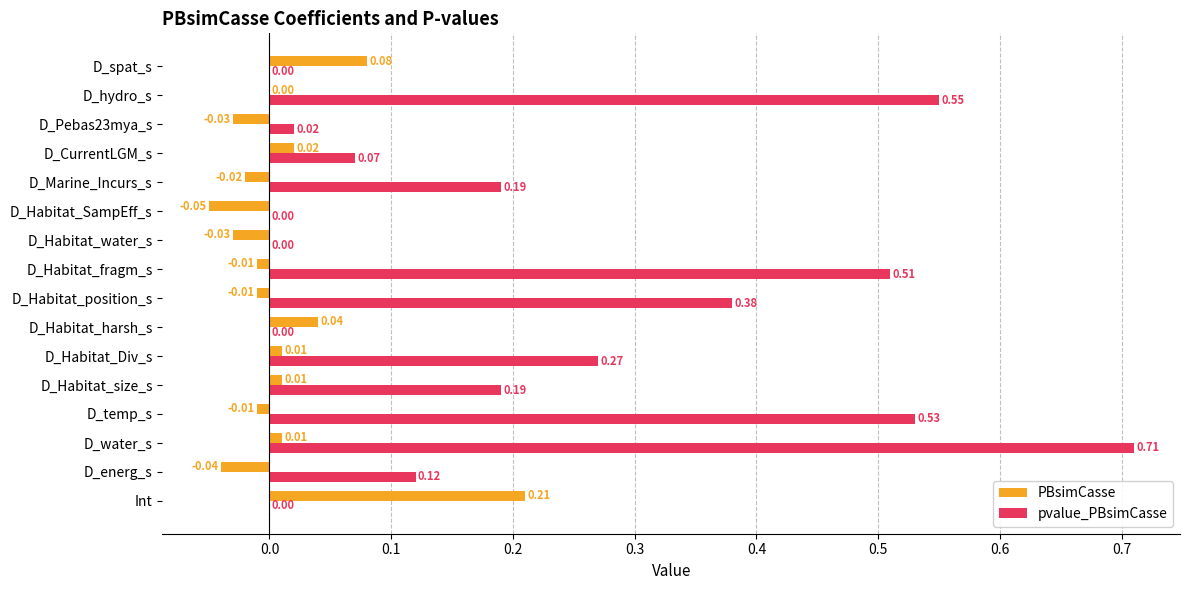

At which category does the chart reach its peak across all series?

D_water_s